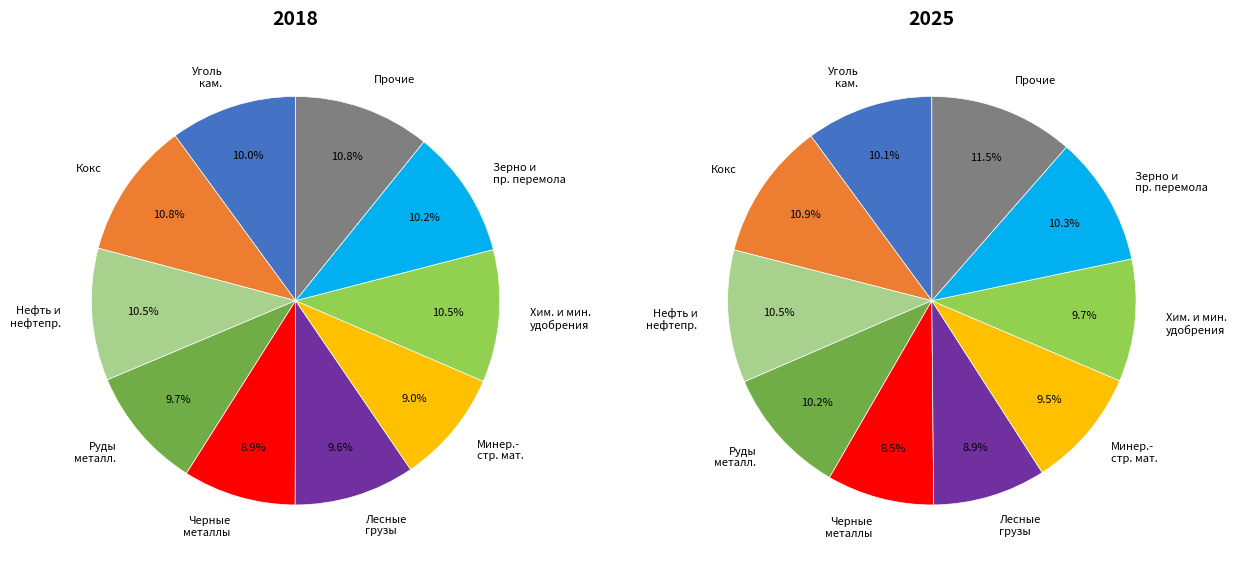

Rank the series by their average value, from lowest to highest.

values_2025, values_2018